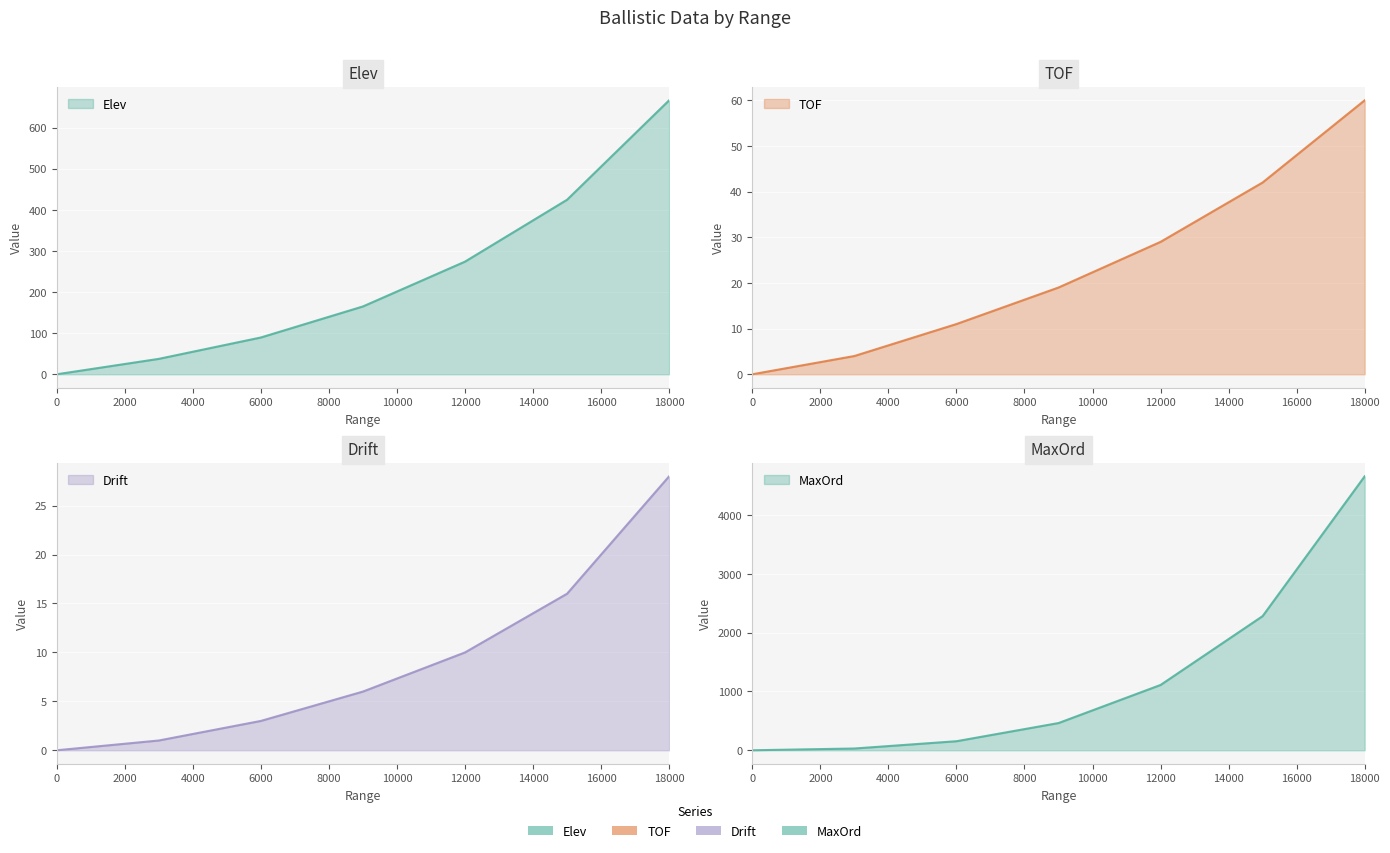

Reading right to left, extract all data points from this chart.

Elev: 666.4	424.5	274.0	165.0	89.5	37.5	0.0
TOF: 60.0	42.0	29.0	19.0	11.0	4.0	0.0
Drift: 28.0	16.0	10.0	6.0	3.0	1.0	0.0
MaxOrd: 4660.0	2282.0	1111.0	463.0	154.0	30.0	0.0